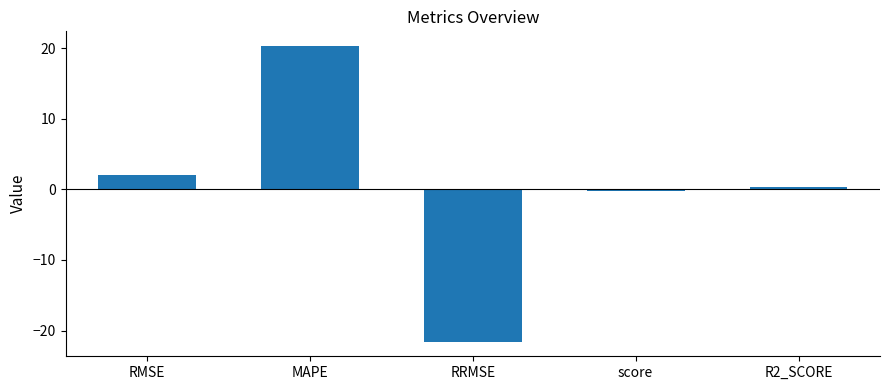

What is the minimum value shown in the chart?

-21.6